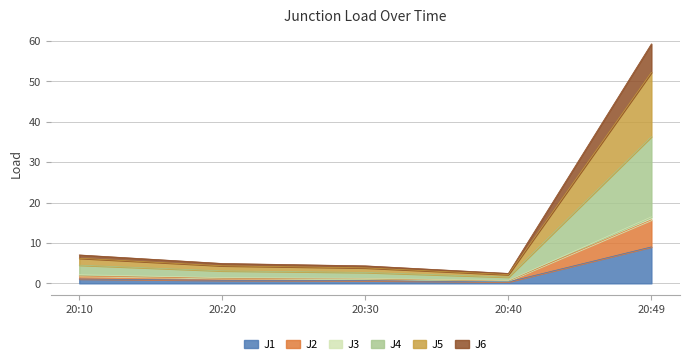

What is the highest value of the J1 series?

9.0